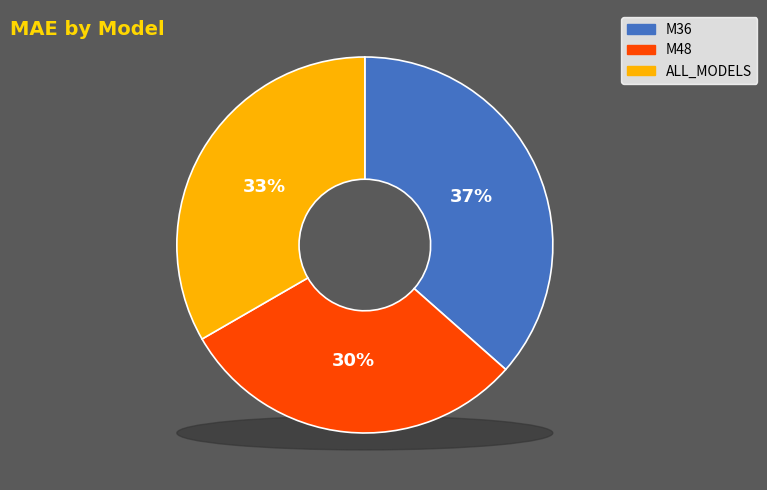

Is there any slice that represents more than half of the pie?

No